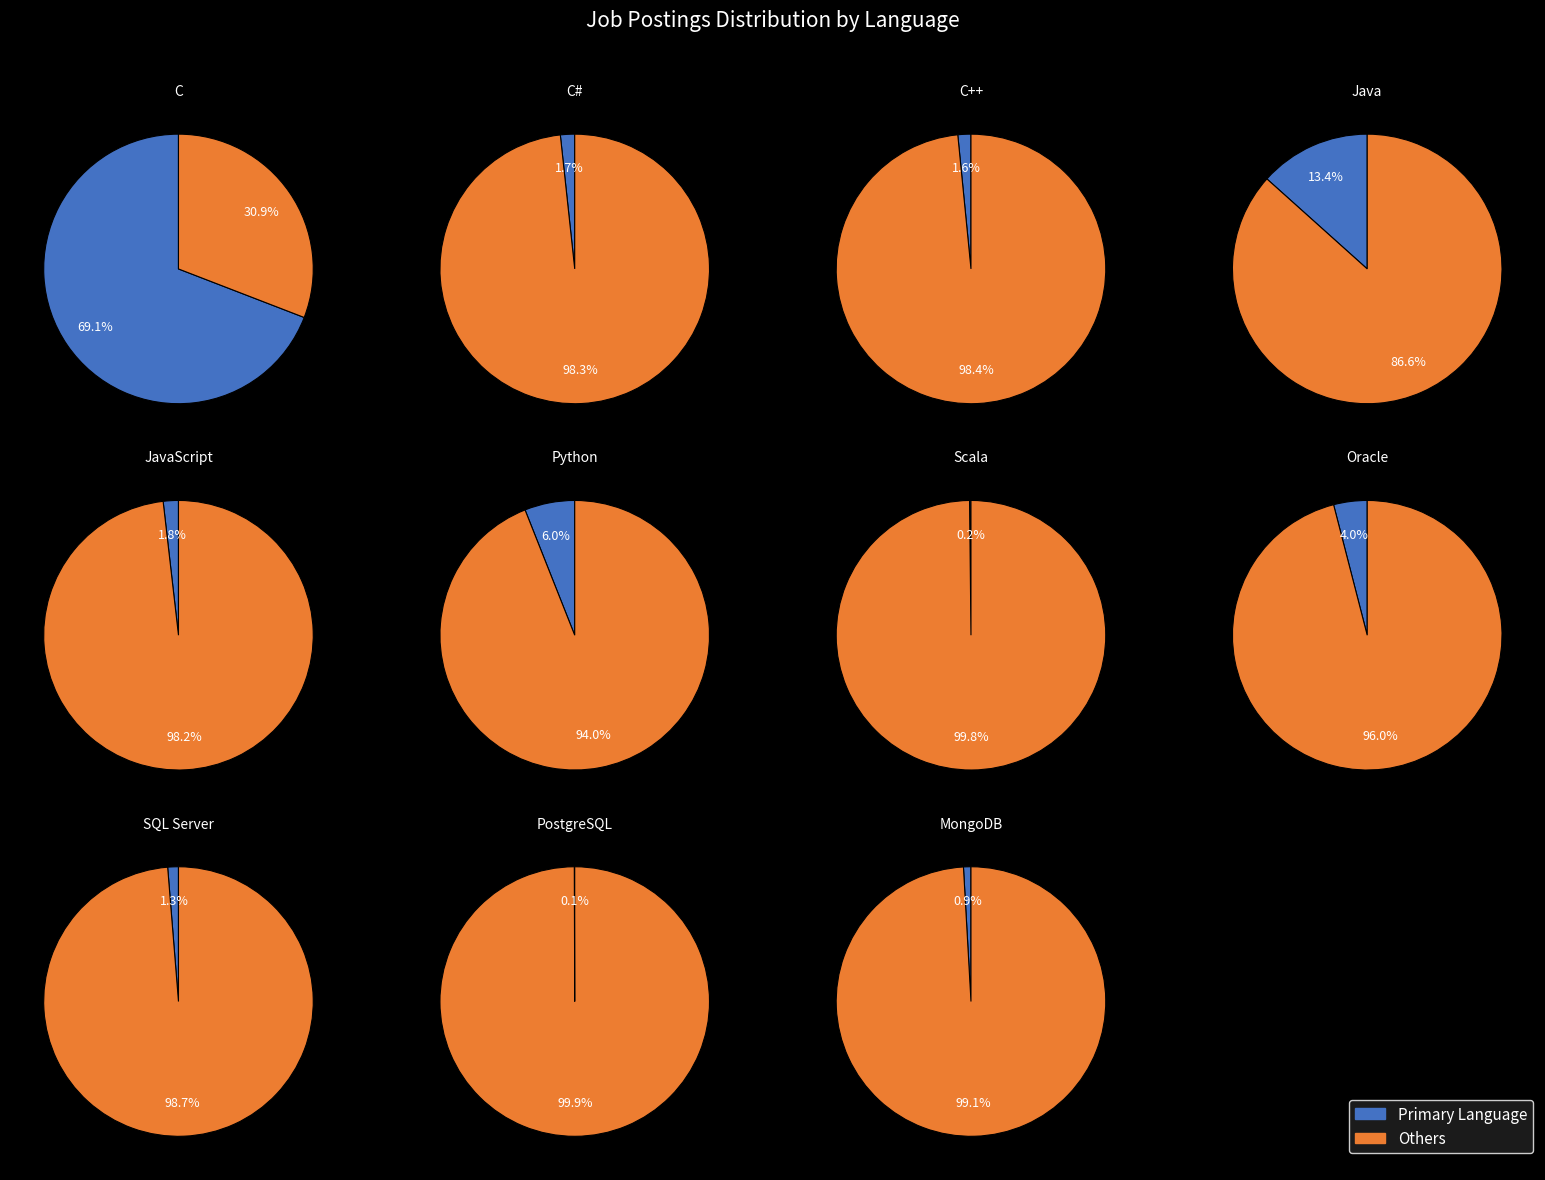

What percentage is the MongoDB slice, to the nearest percent?

1%